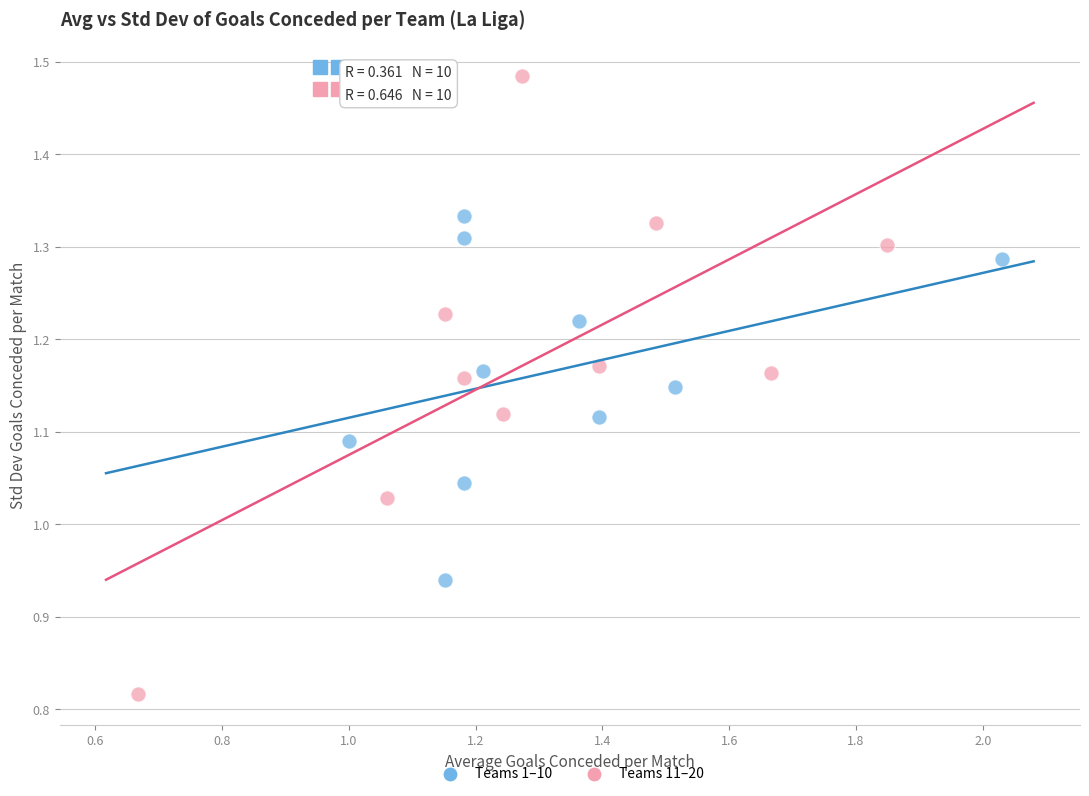

Which series has the largest Y range (max minus min)?

Teams 11–20